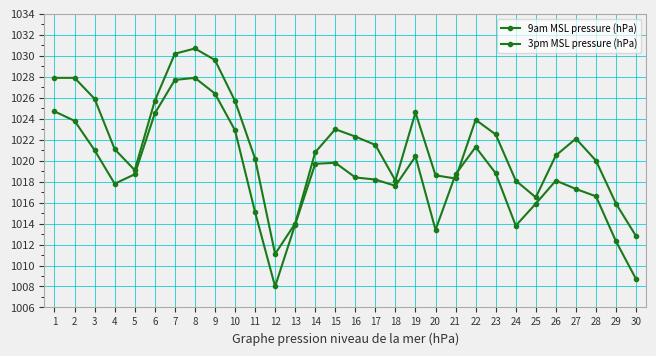

Rank the categories by 9am MSL pressure (hPa) value from lowest to highest.

12, 30, 13, 29, 25, 18, 24, 21, 20, 5, 28, 11, 26, 14, 4, 17, 27, 16, 23, 15, 22, 19, 6, 10, 3, 1, 2, 9, 7, 8